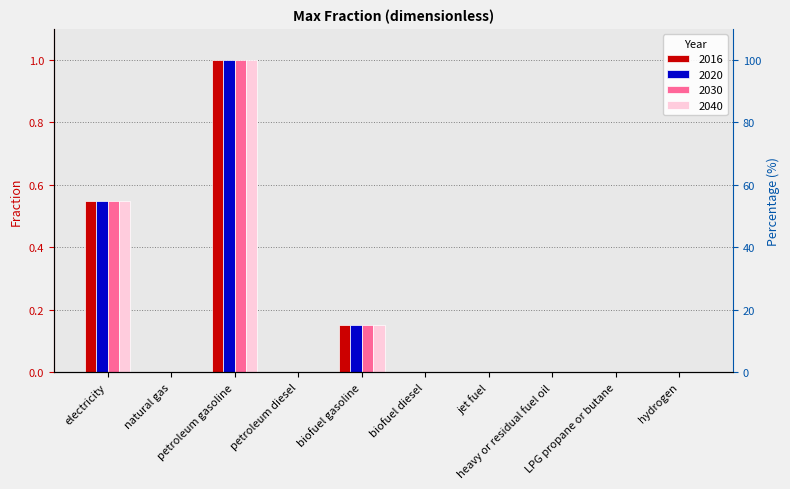

How many bars are there in each group?

4